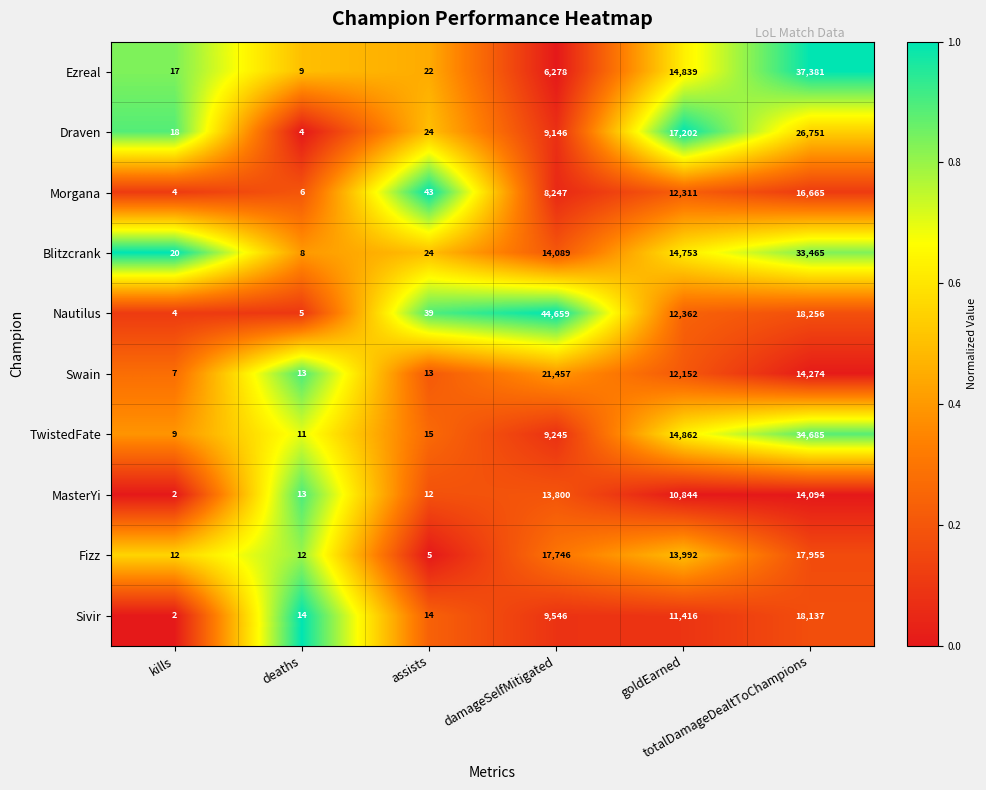

What is the maximum value for Blitzcrank?

33465